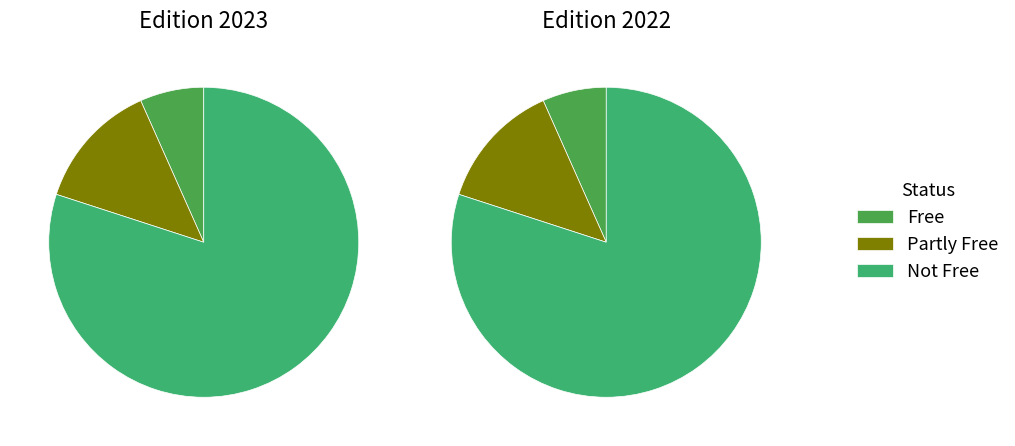

The 0 slice represents 1% of the pie. True or false?

False